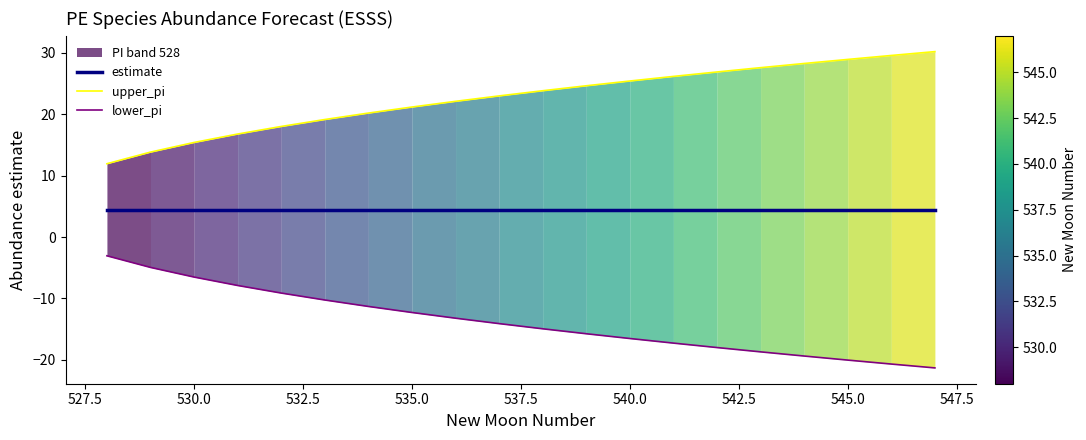

True or false: lower_pi has a value of -23.6 at 540.0.

False